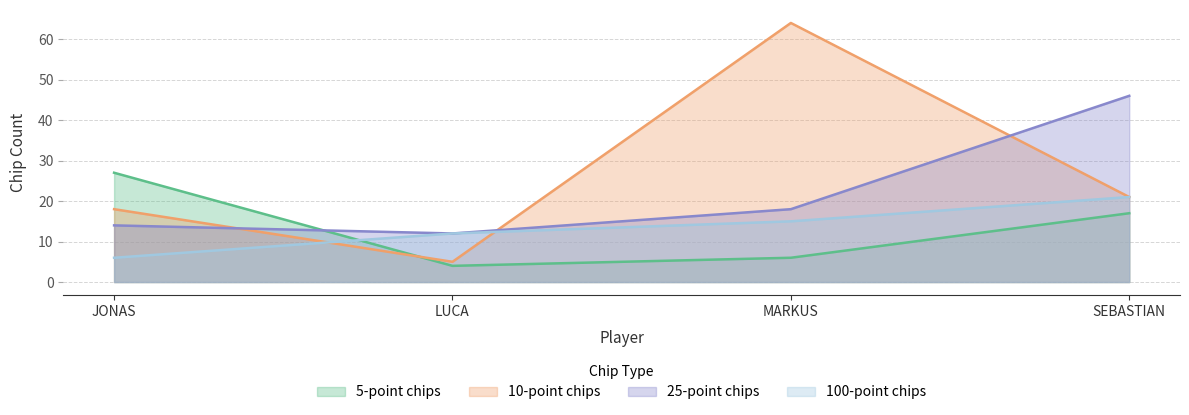

At which label does 100-point chips first exceed 15?

SEBASTIAN